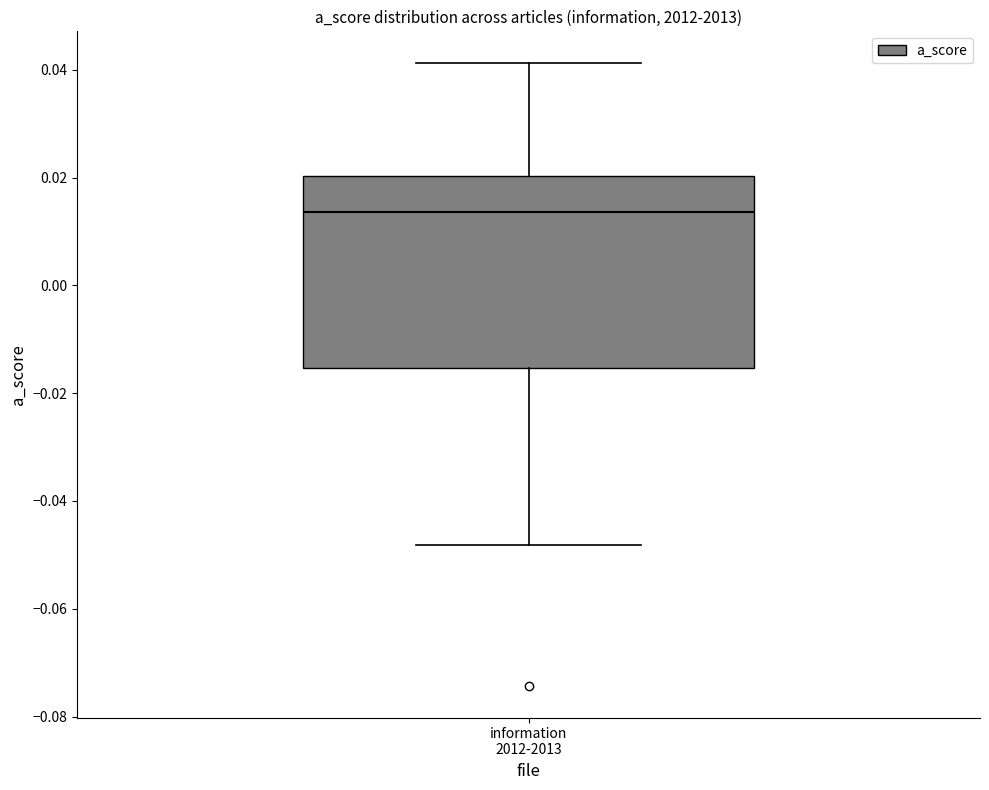

Read this box plot against the y-axis: the position of the median line, the range covered by the box, and the ends of both whiskers. The values are not printed on the chart, so give them approximately, as read against the axis.

median 0.014, box -0.016 to 0.020, whiskers -0.048 to 0.042